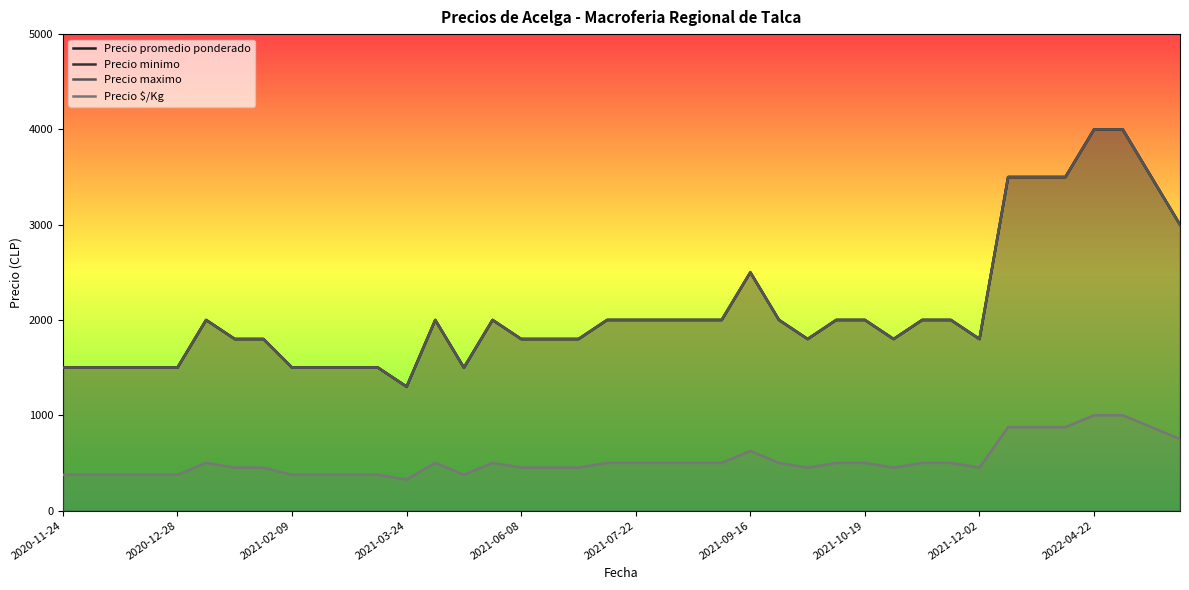

The Precio maximo series shows 4000 at 37. True or false?

True